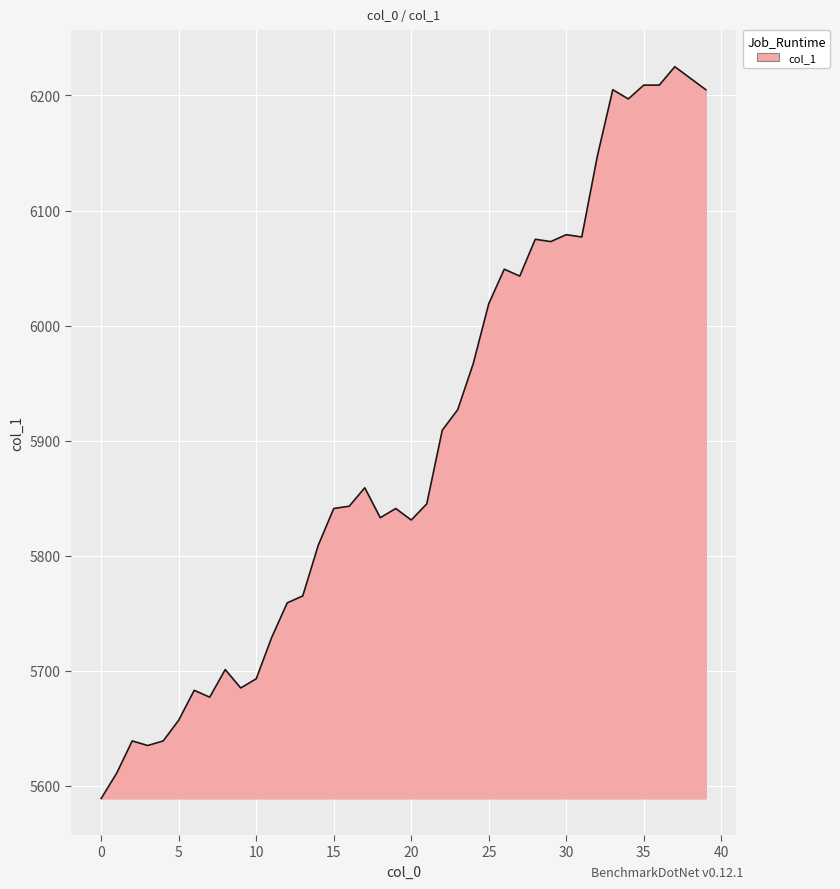

How many categories are shown in the chart?

40